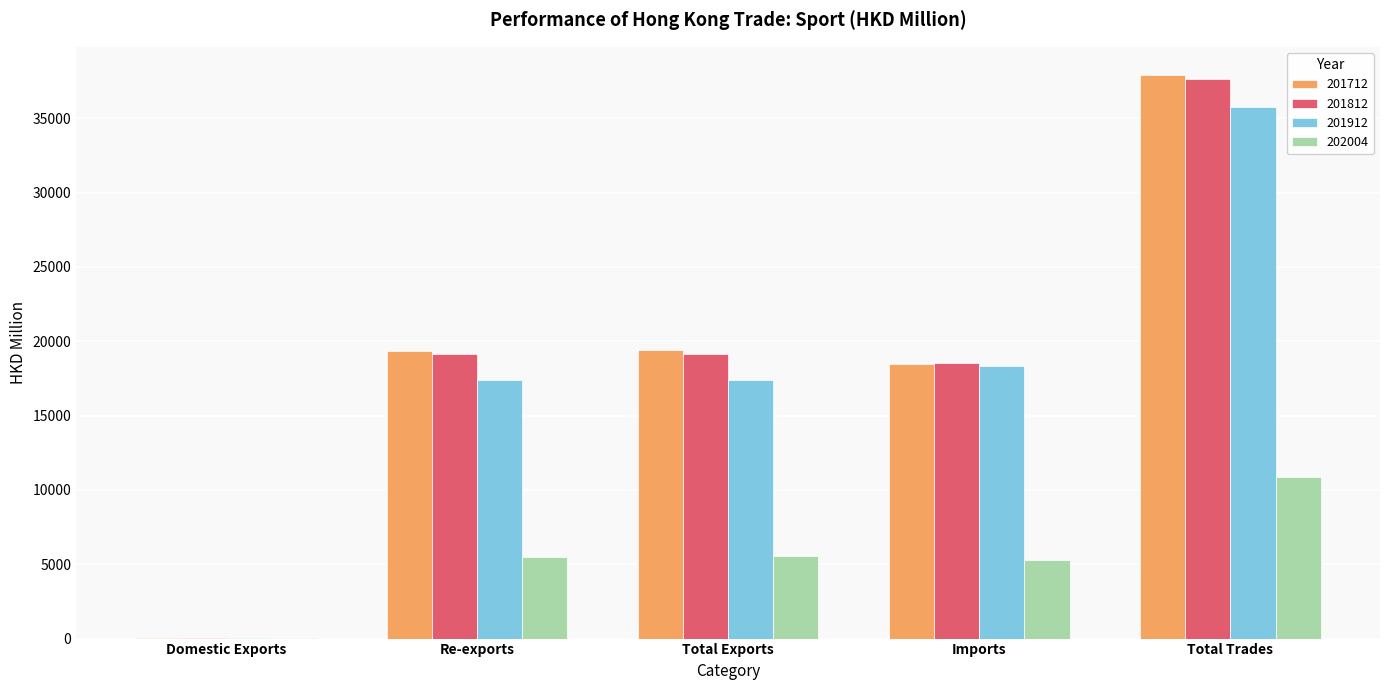

What is the sum of all 201712 values?

95261.2